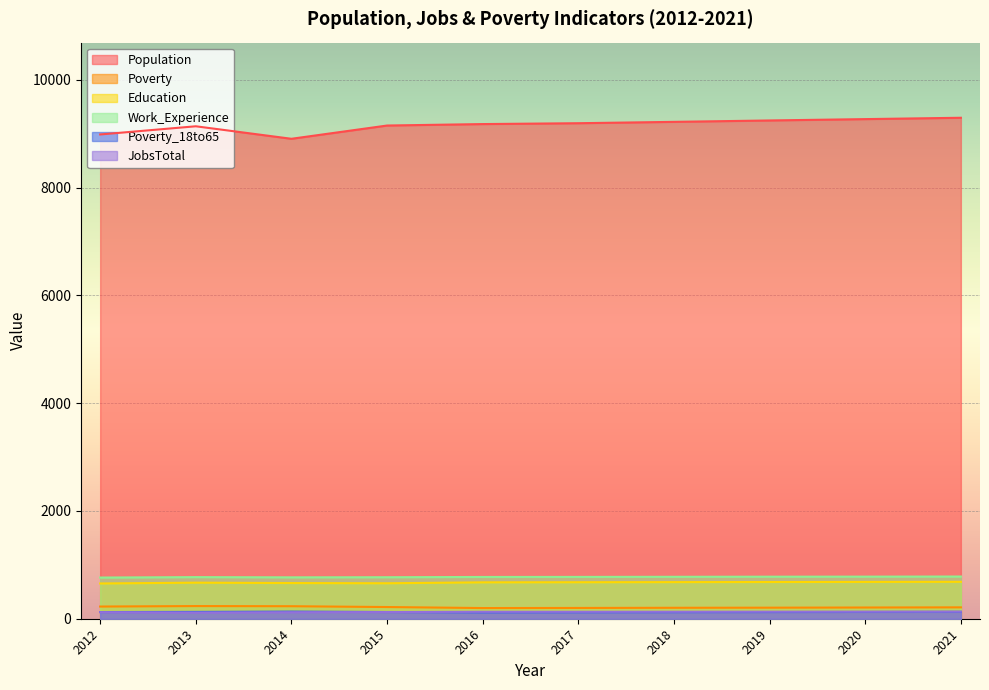

True or false: Population and Education intersect in this chart.

False